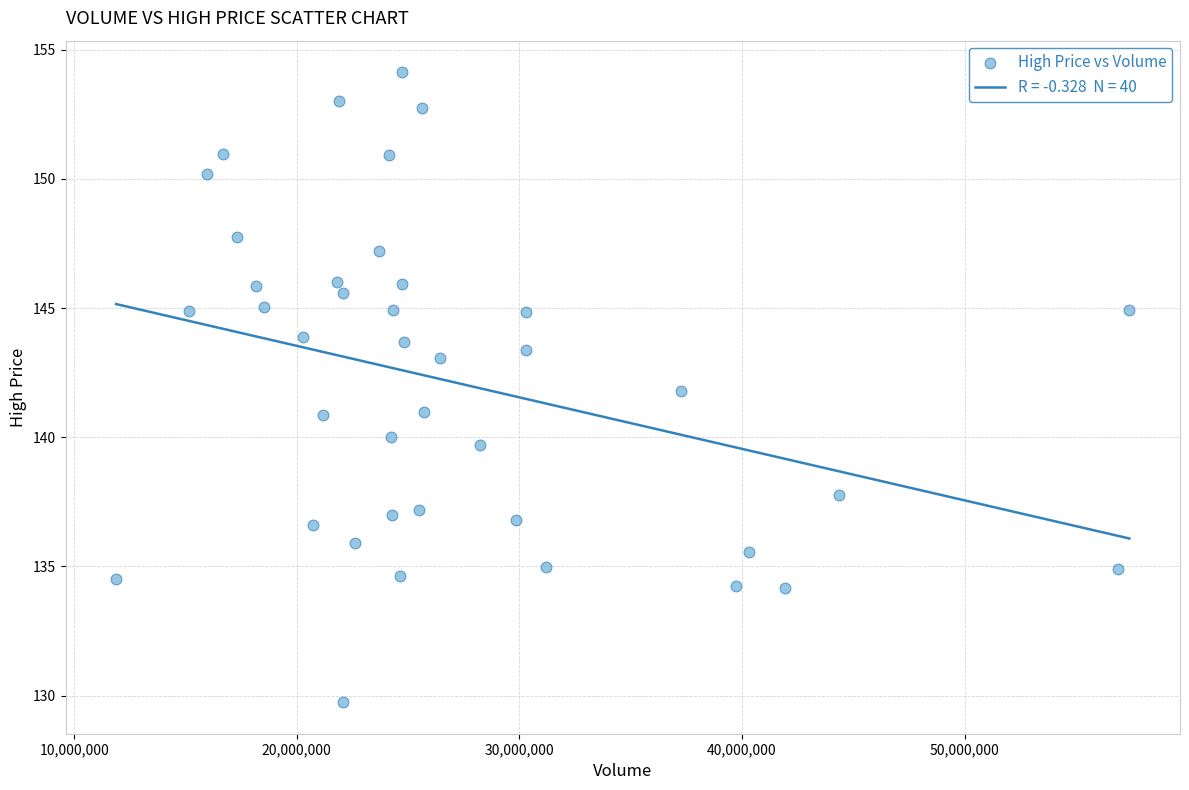

What is the range of X values (max minus min)?

45518800.0